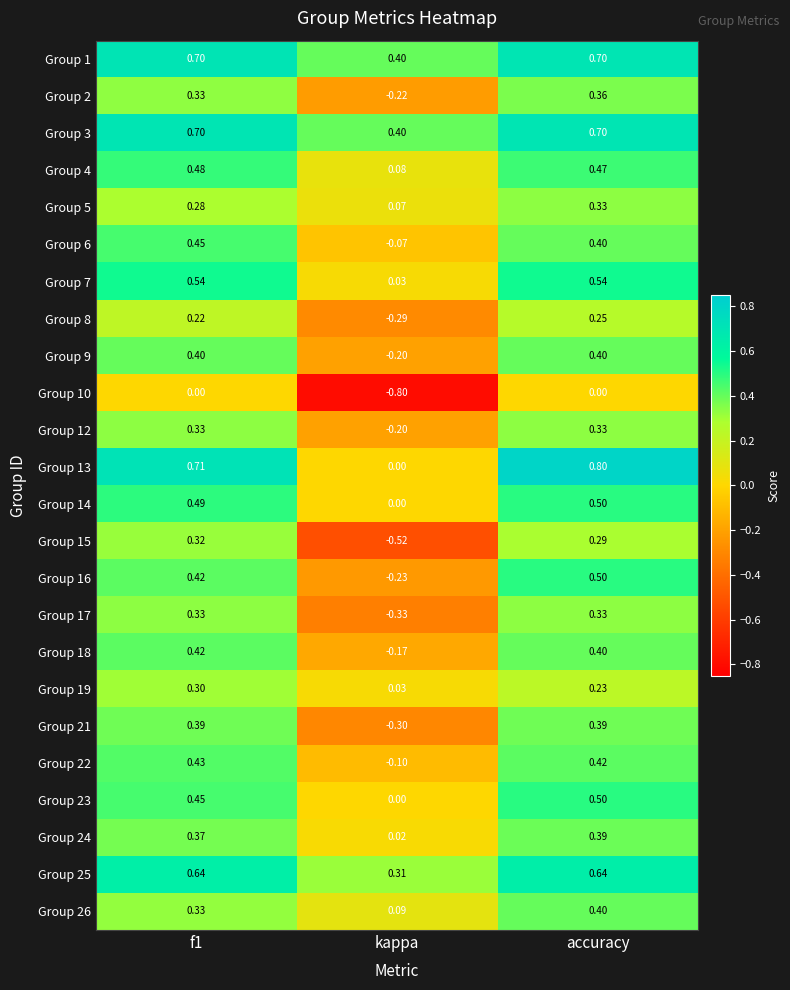

At which label is Group 1 closest to 0?

kappa